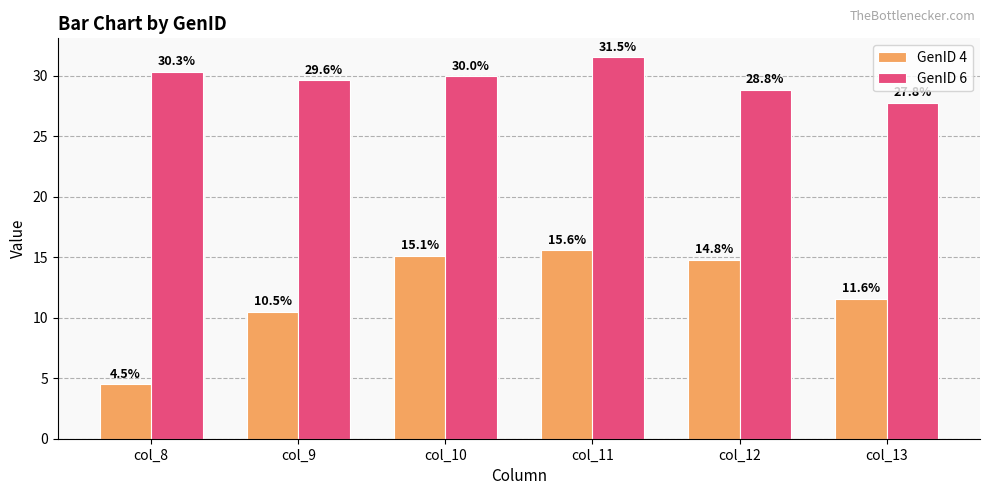

Where is GenID 6 nearest to the value 29?

col_12